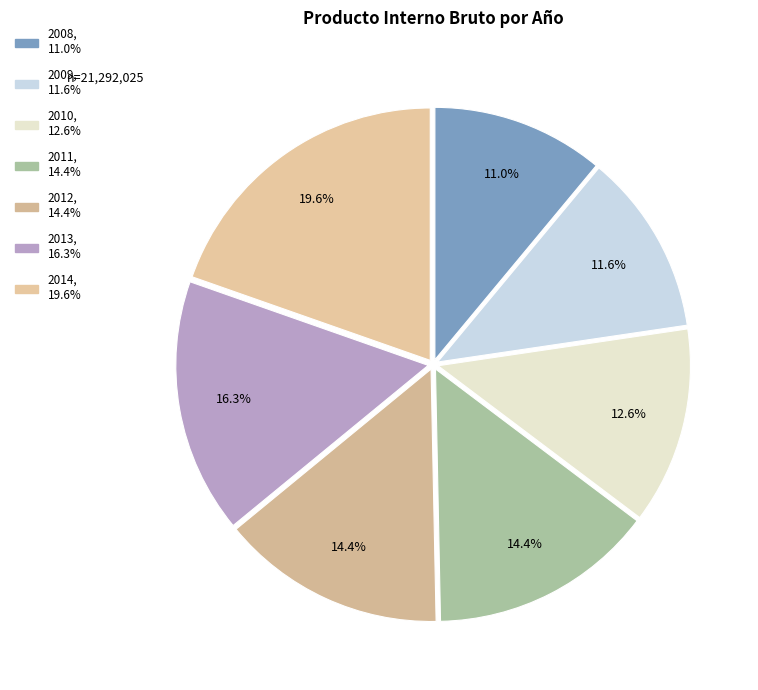

What is the total percentage of 2008 and 2014?

30.7%